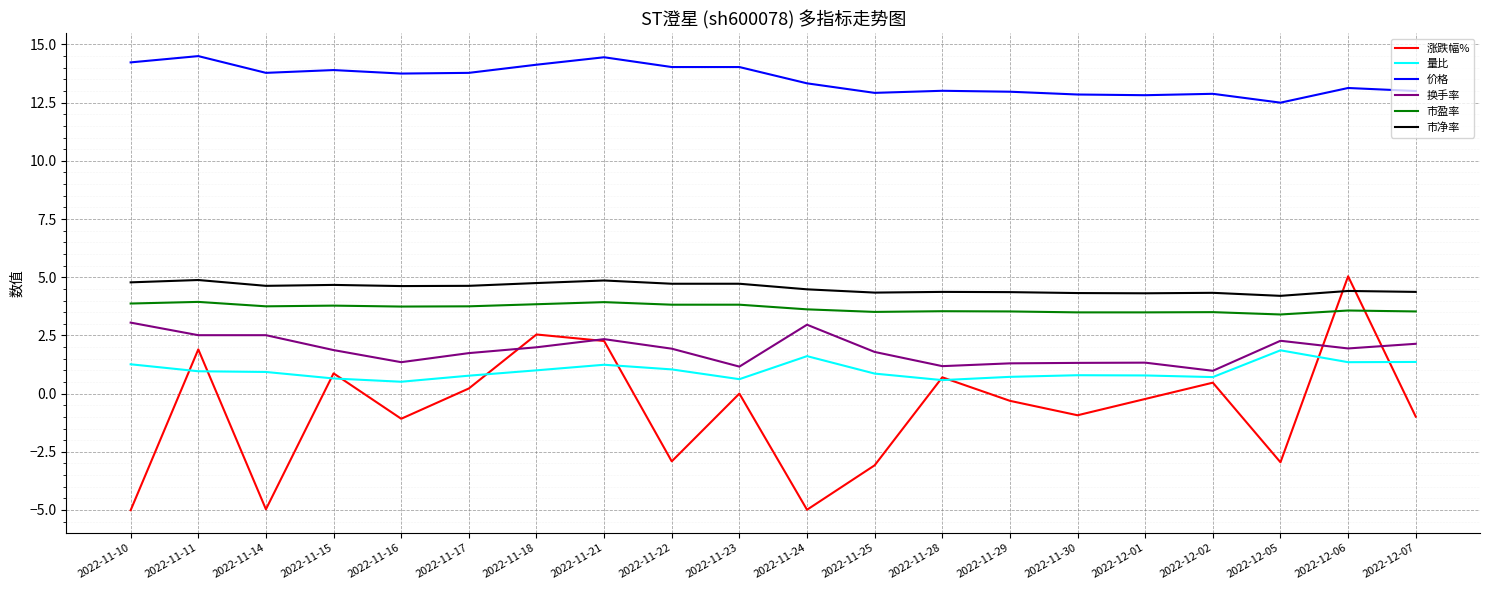

Does the chart display data point markers on the line(s)?

No